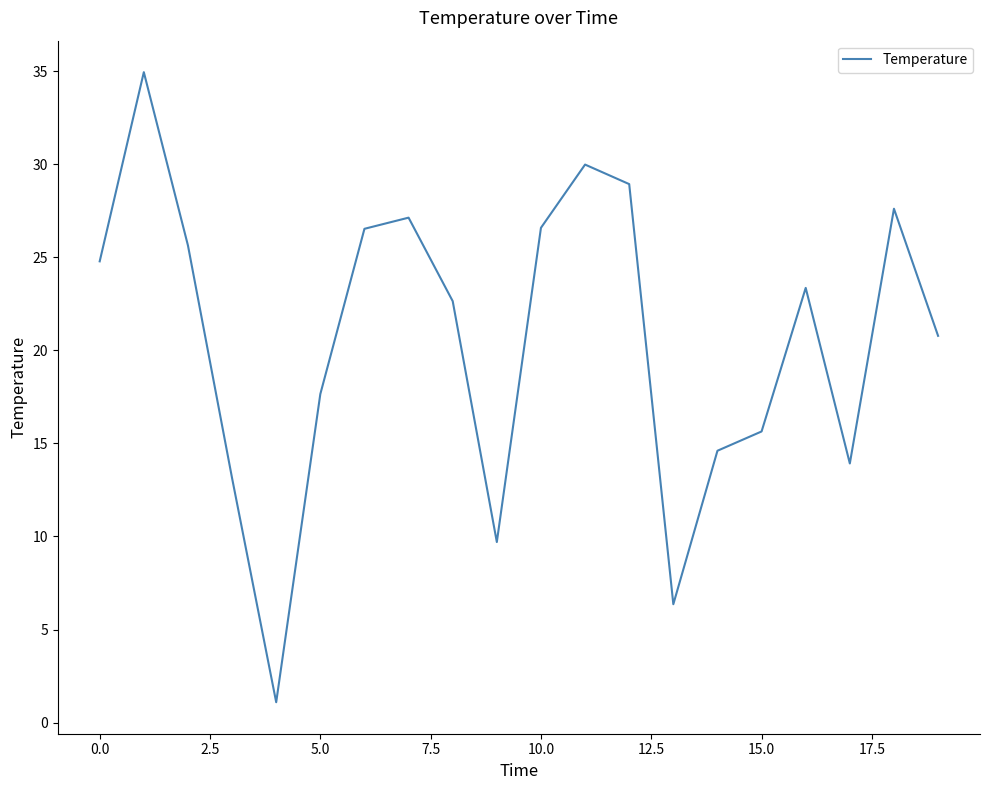

What is the greatest value displayed?

34.9